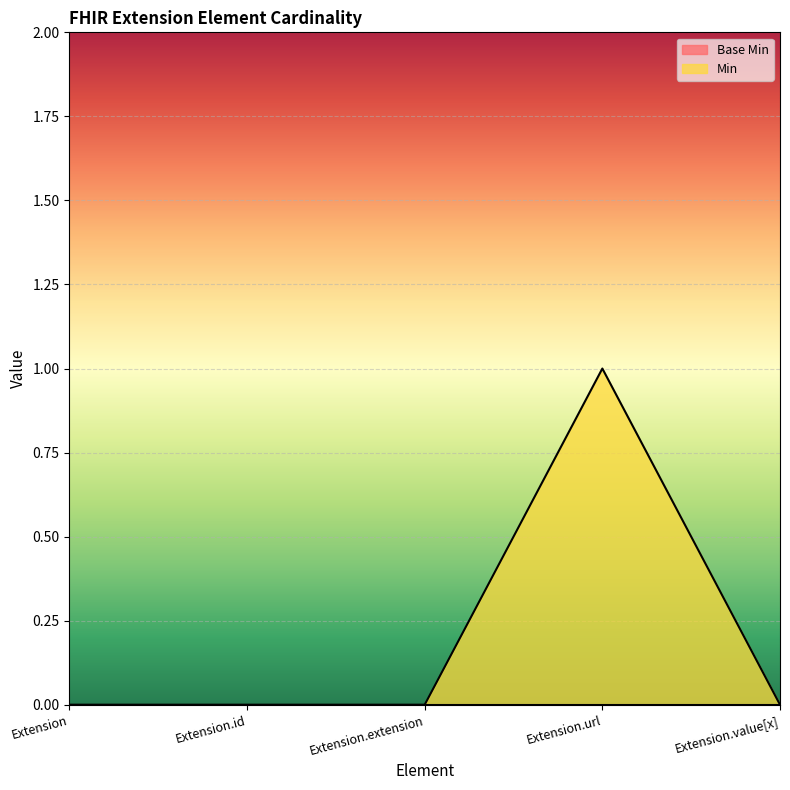

Which category has the highest value across all series?

Extension.url